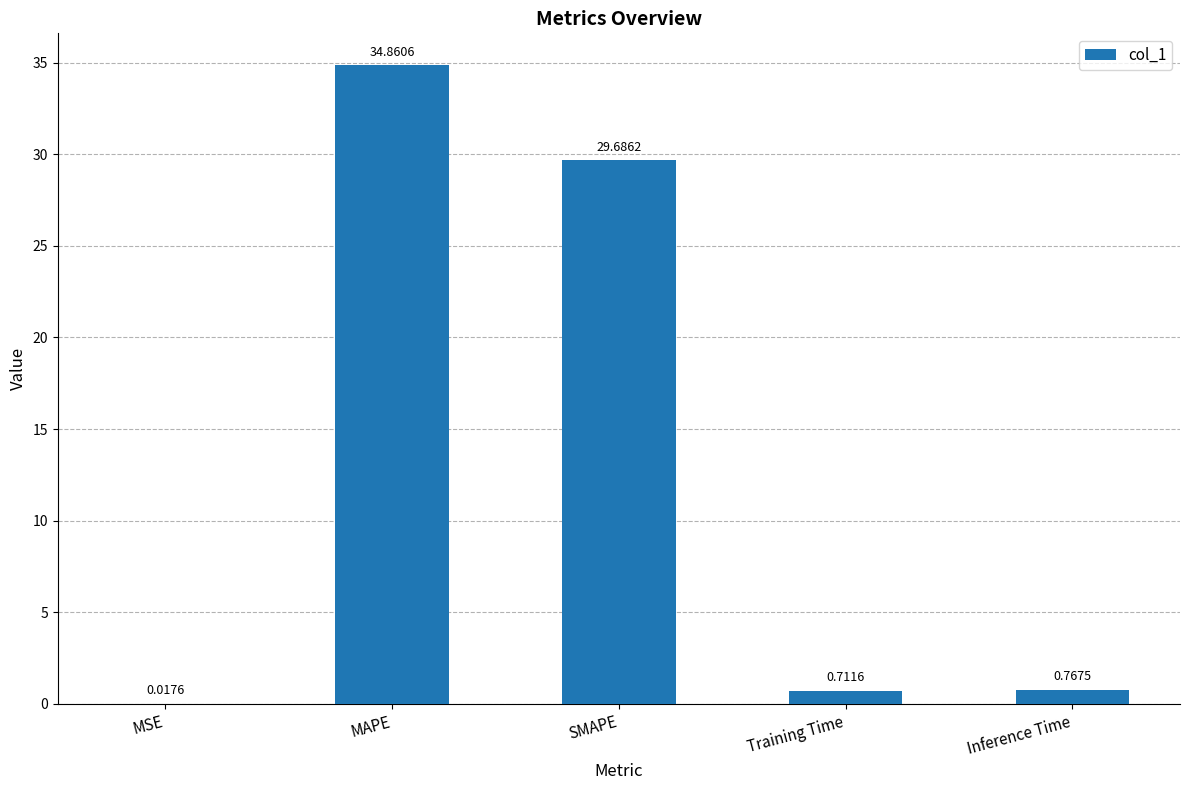

What is the sum of all values?

66.0